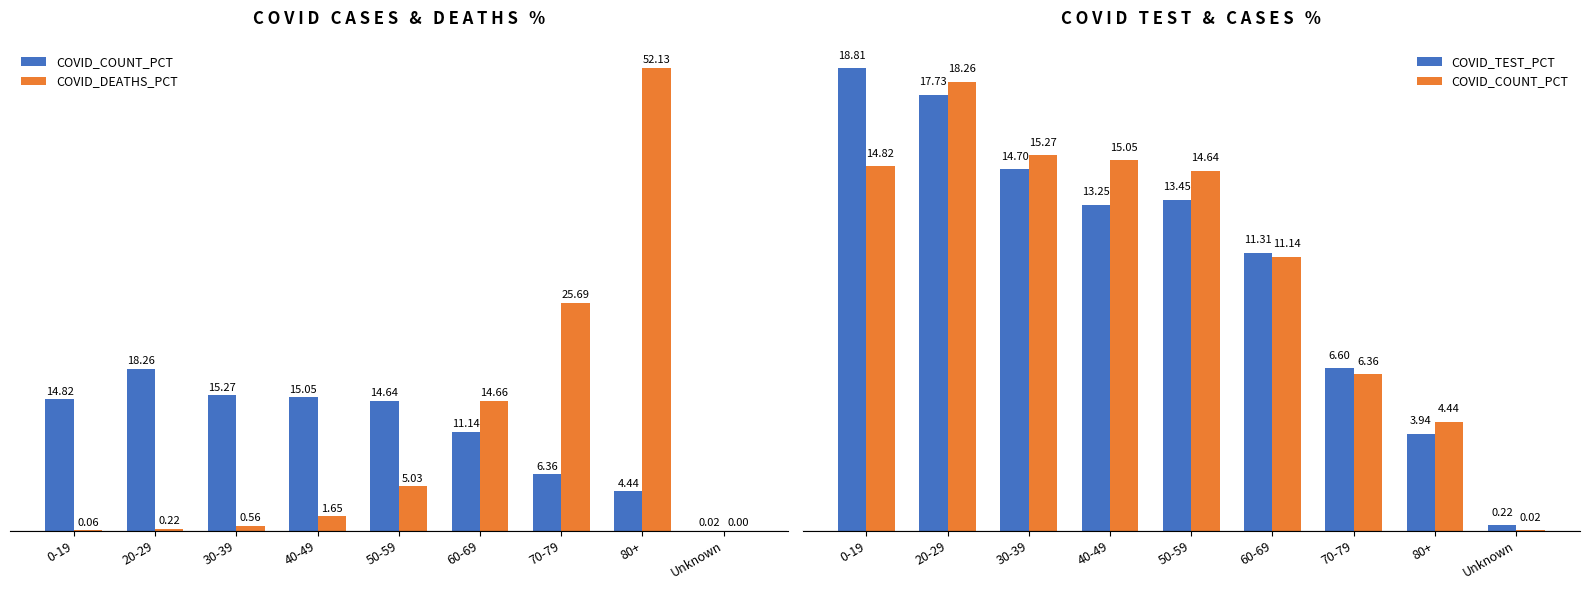

What is the difference between the COVID_TEST_PCT values at 0-19 and 70-79?

12.2